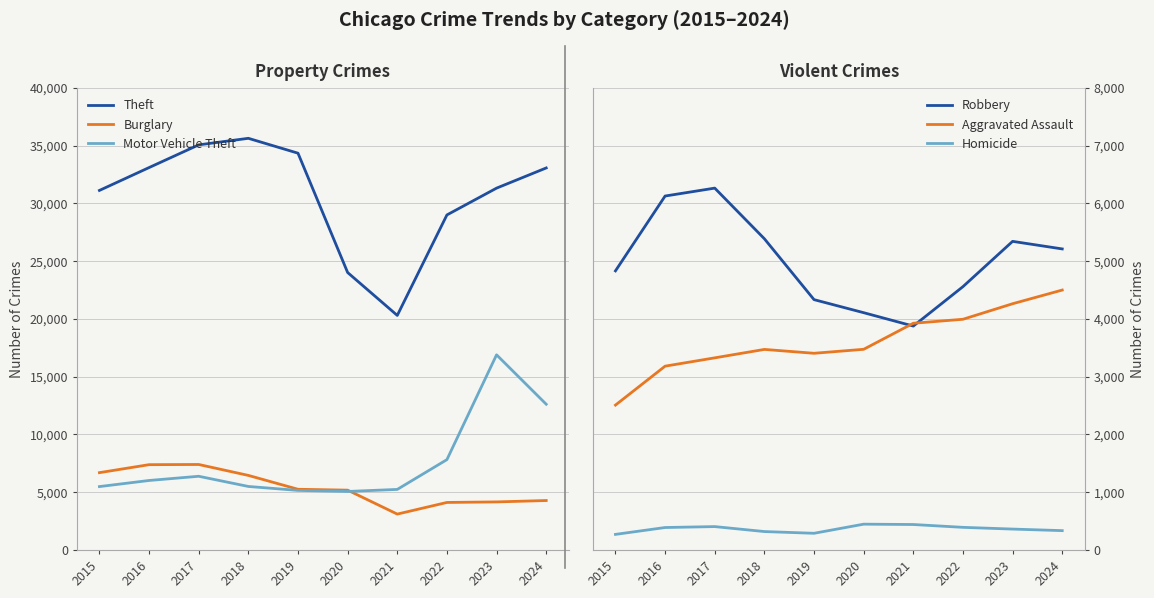

True or false: Aggravated Assault and Homicide intersect in this chart.

False